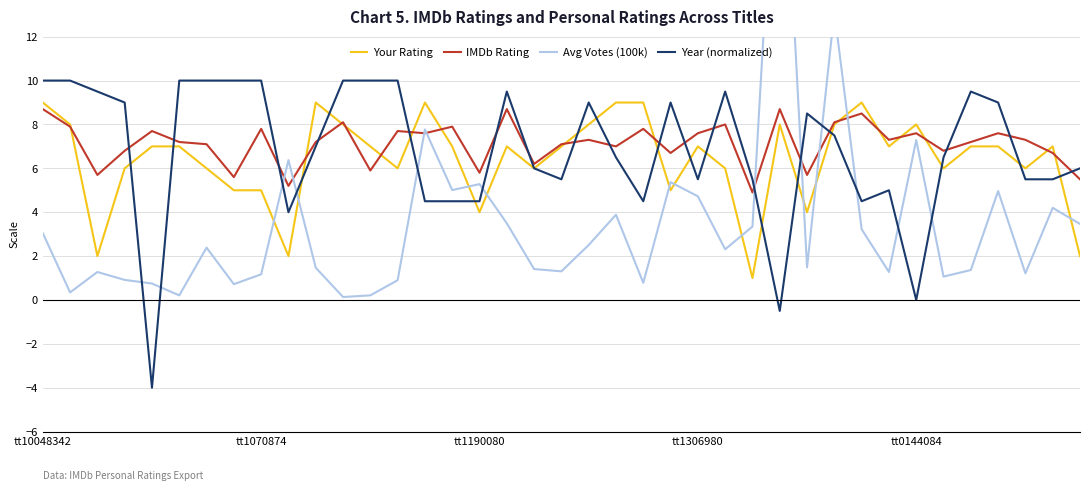

What is the sum of all Your Rating values?

251.0